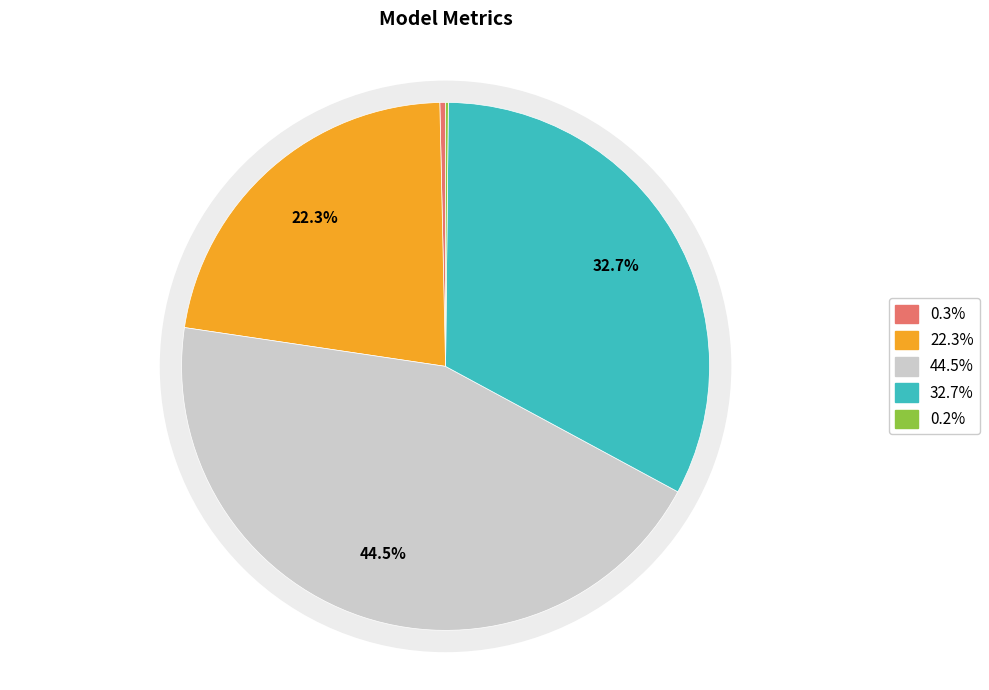

Count the number of slices in the pie.

5